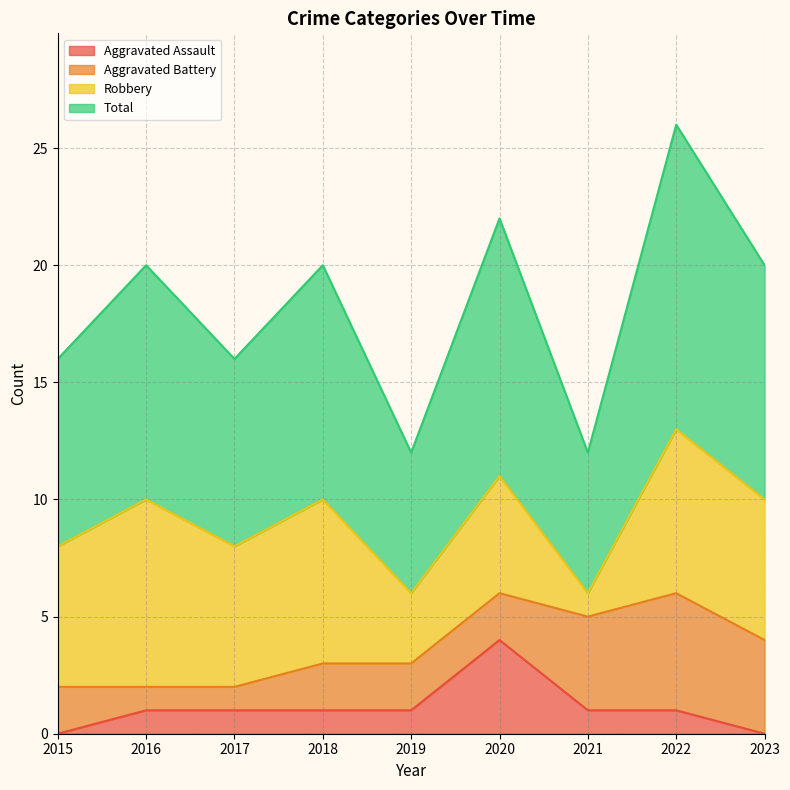

What is the sum of the Total values at 2023 and 2020?

21